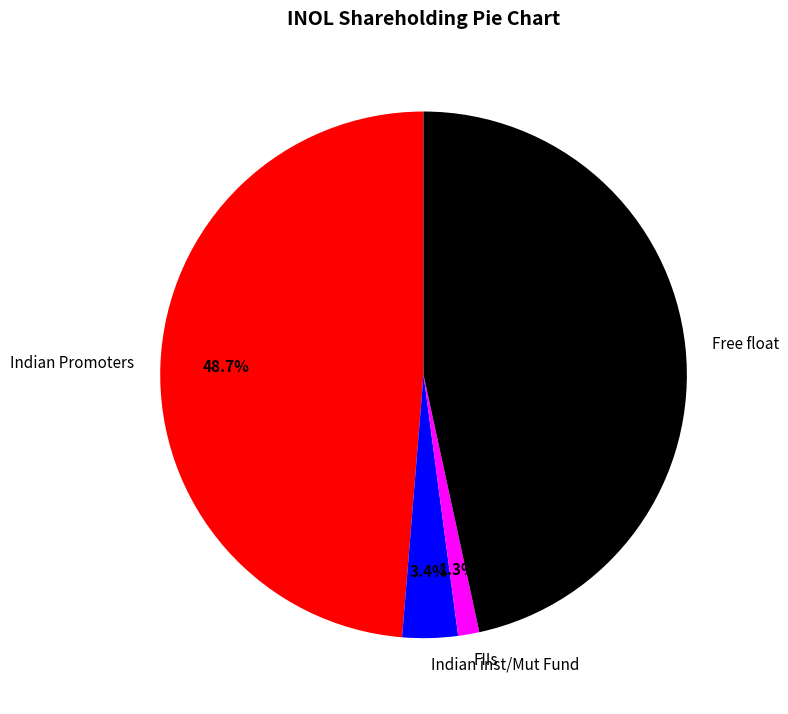

How many slices are in this pie chart?

4